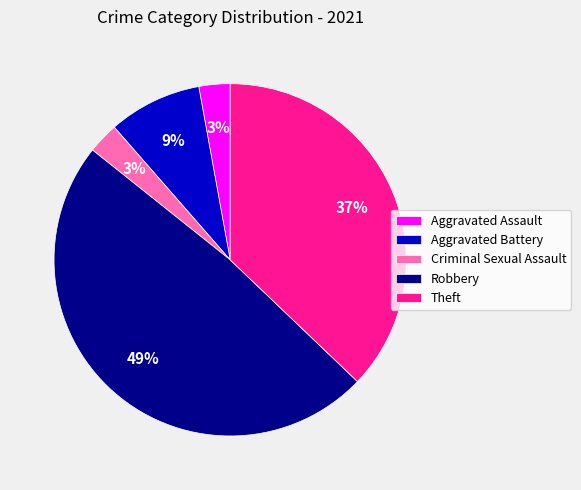

To the nearest percent, what is the difference between the Aggravated Assault and Robbery slice percentages?

46%